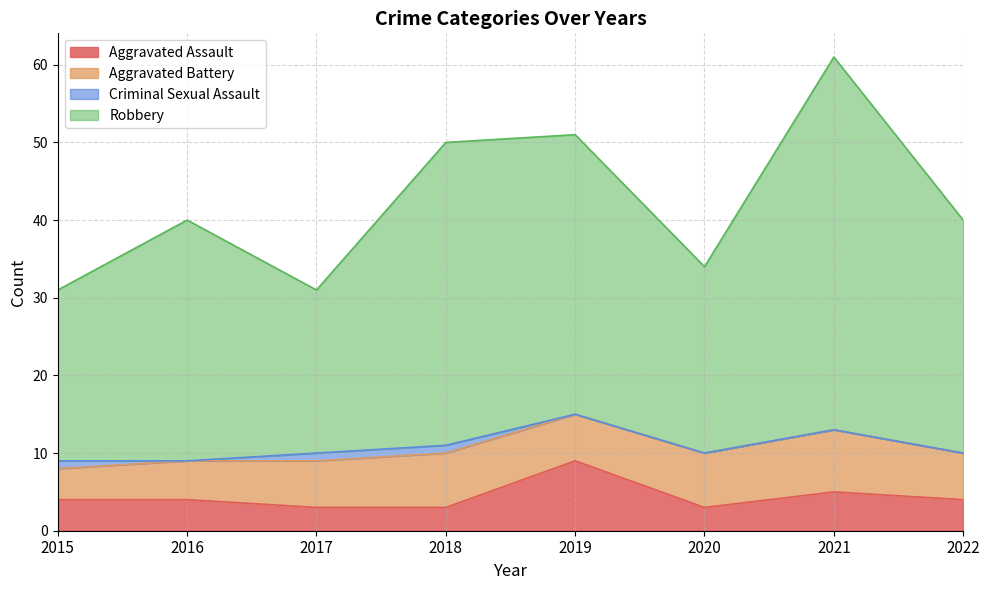

What is the total value across all series at 2022?

40